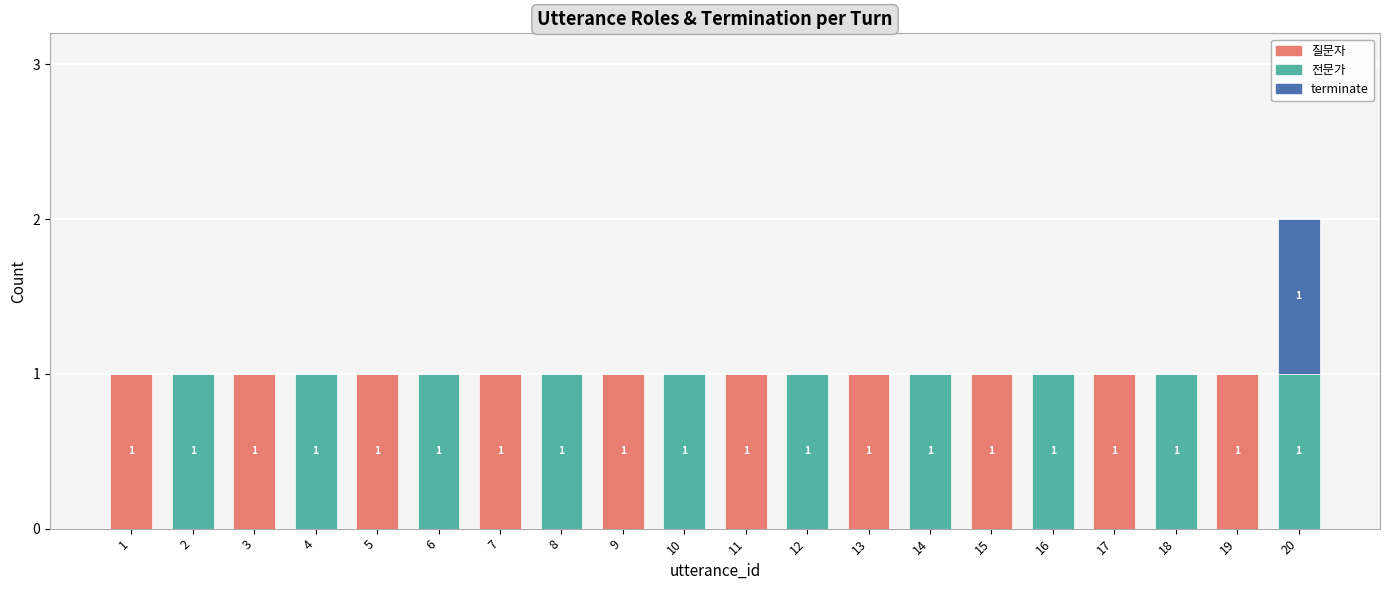

The 질문자 series shows 1 at 9. True or false?

True